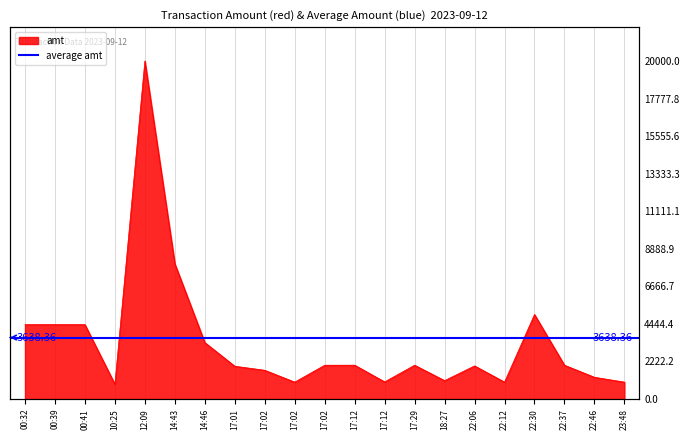

Reading right to left, list all the values displayed in this chart.

1000.0	1286.0	2000.0	5000.0	1000.0	1960.0	1089.0	2000.0	1013.5	2002.0	2000.0	1000.0	1700.0	1940.0	3340.0	8000.0	20000.0	875.0	4400.0	4400.0	4400.0